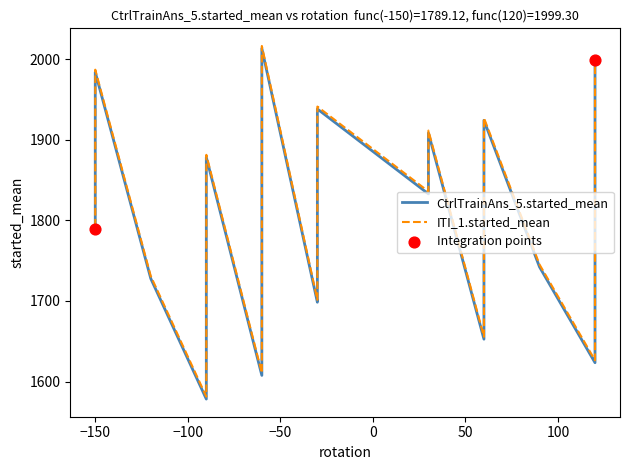

Which series has the largest Y range (max minus min)?

CtrlTrainAns_5.started_mean